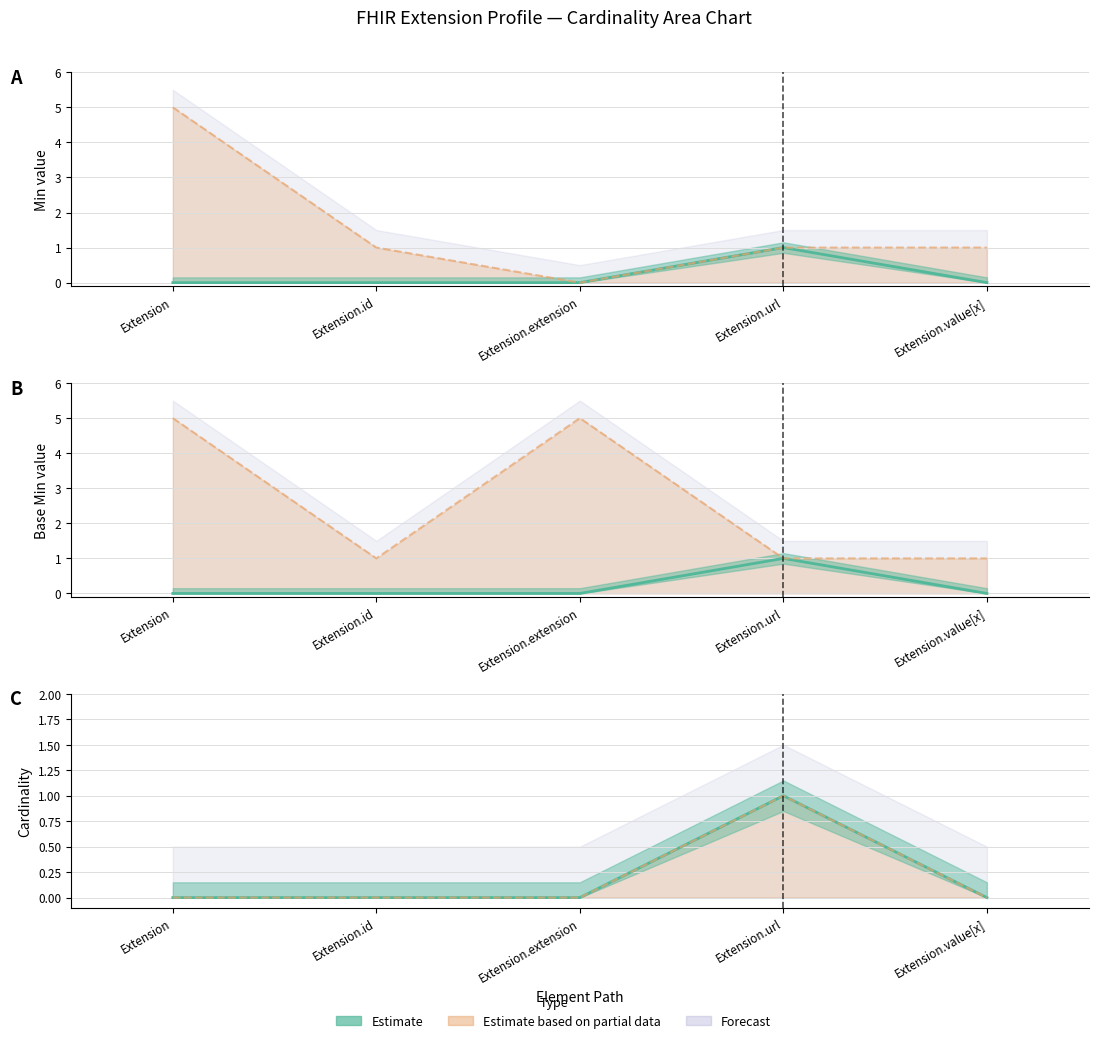

True or false: Center (Min/Base Min) and Upper (Max/Base Max) cross at least once.

False